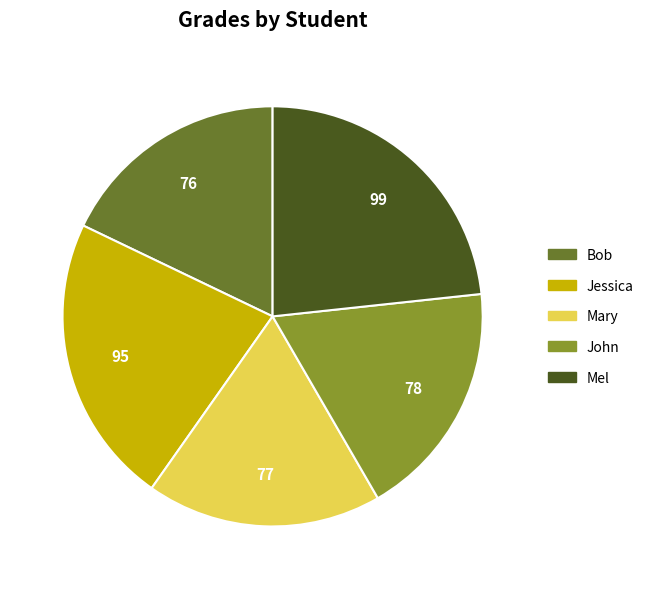

Count the number of slices in the pie.

5